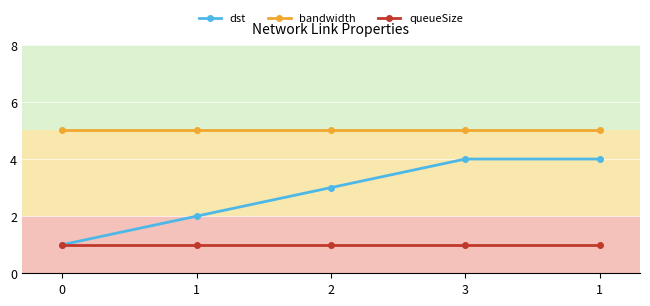

Is this an area chart (filled region under the line)?

No